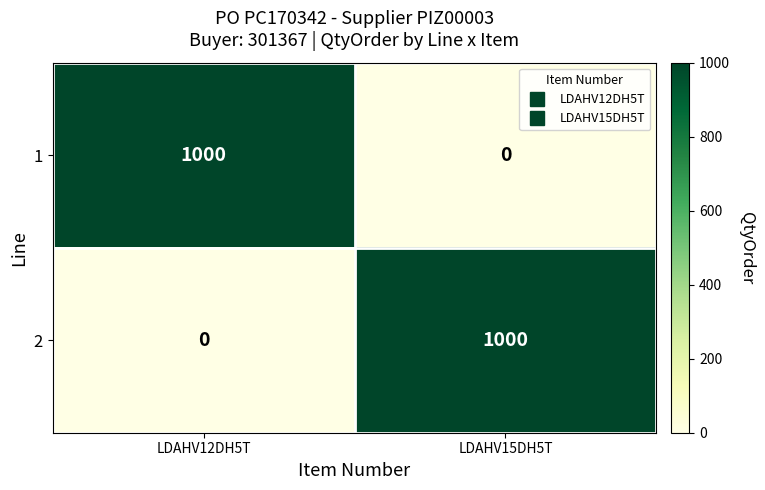

What value does the 2 series have at LDAHV15DH5T?

1000